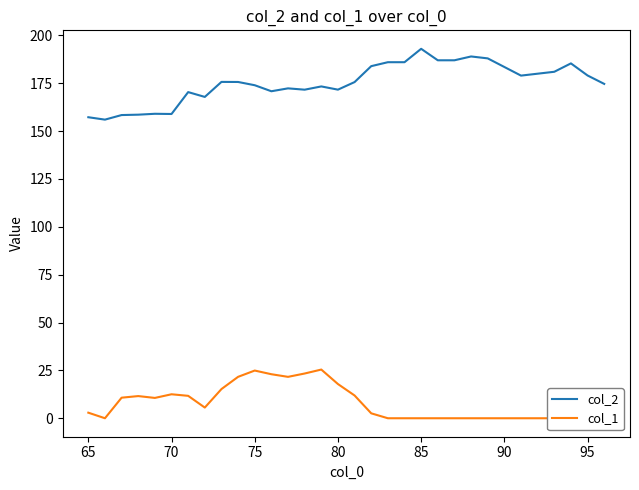

True or false: col_2 and col_1 cross at least once.

False